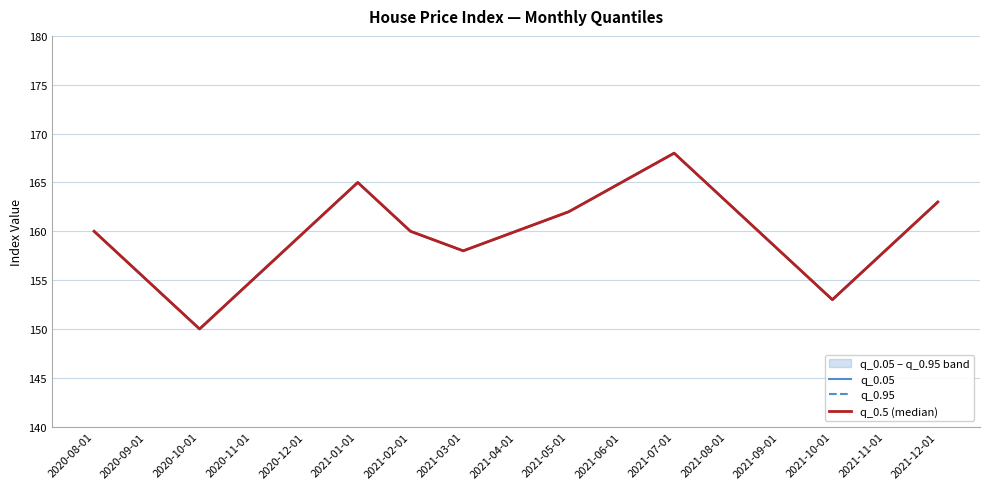

At which label does q_0.95 first exceed 160?

2021-01-01